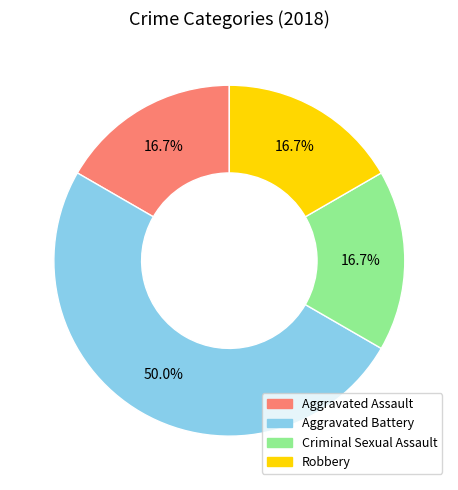

How many slices are in this pie chart?

4